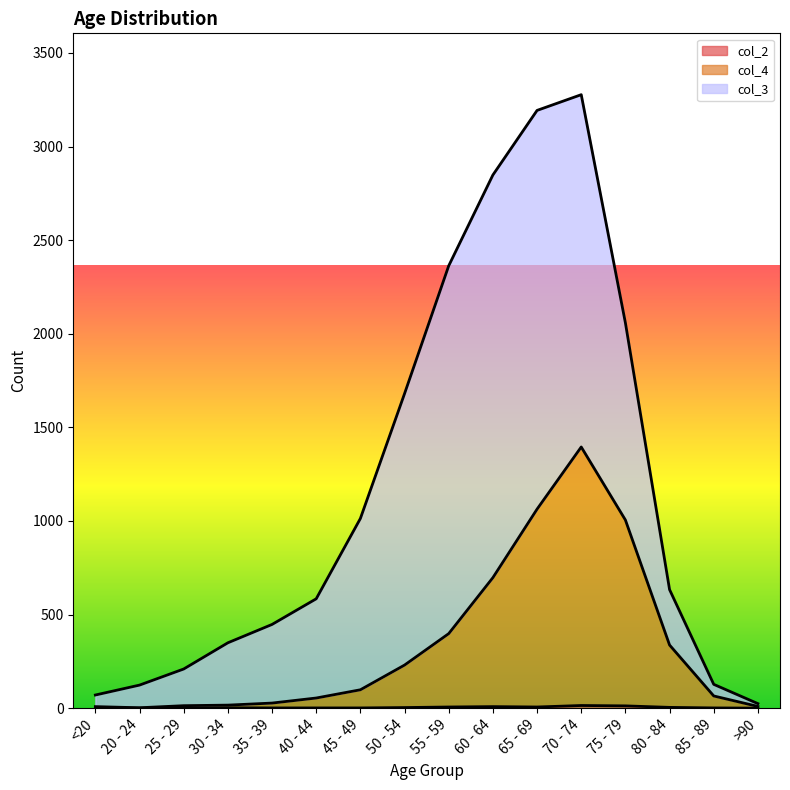

What is the label of the 7th point from the left?

45 - 49